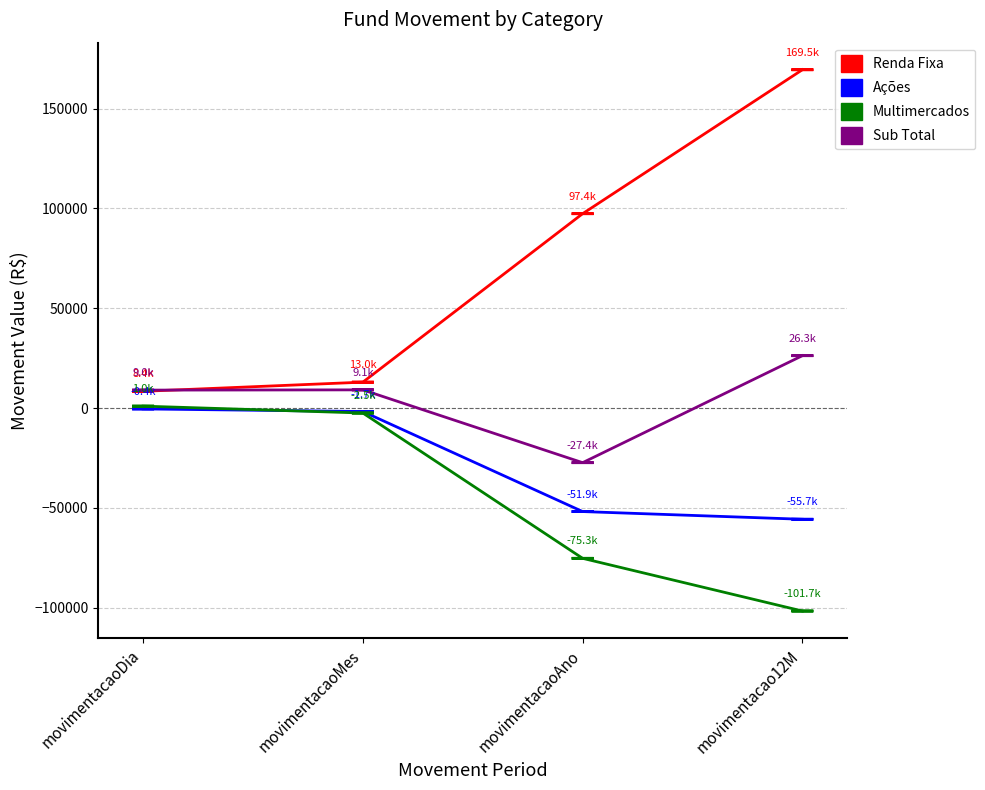

What is the lowest value of the Sub Total series?

-27362.5